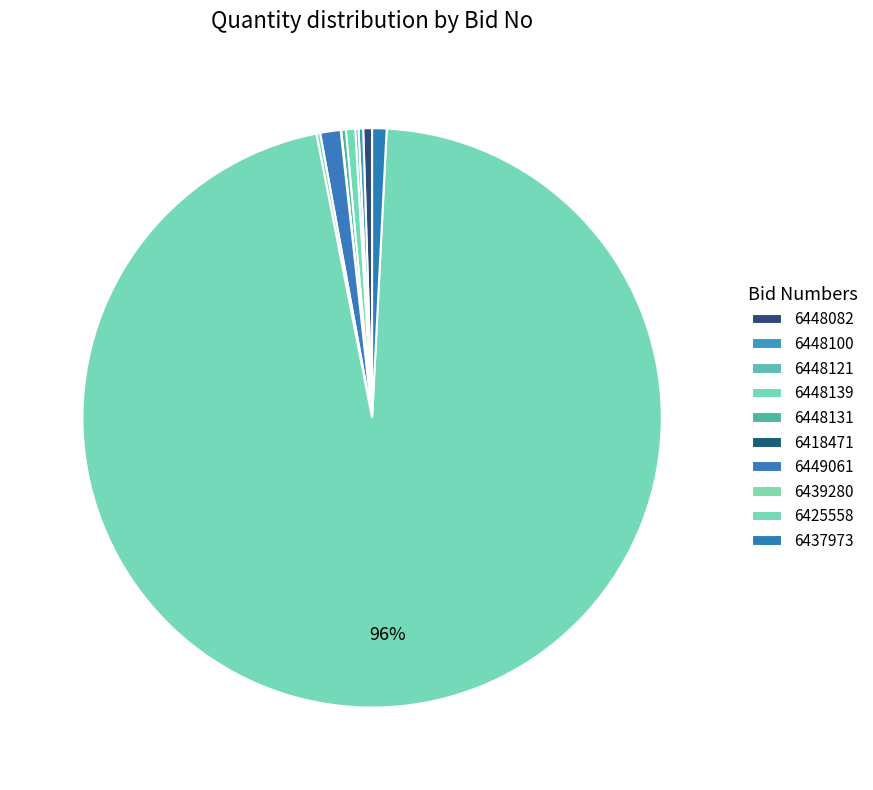

Is there a majority slice in this chart?

Yes